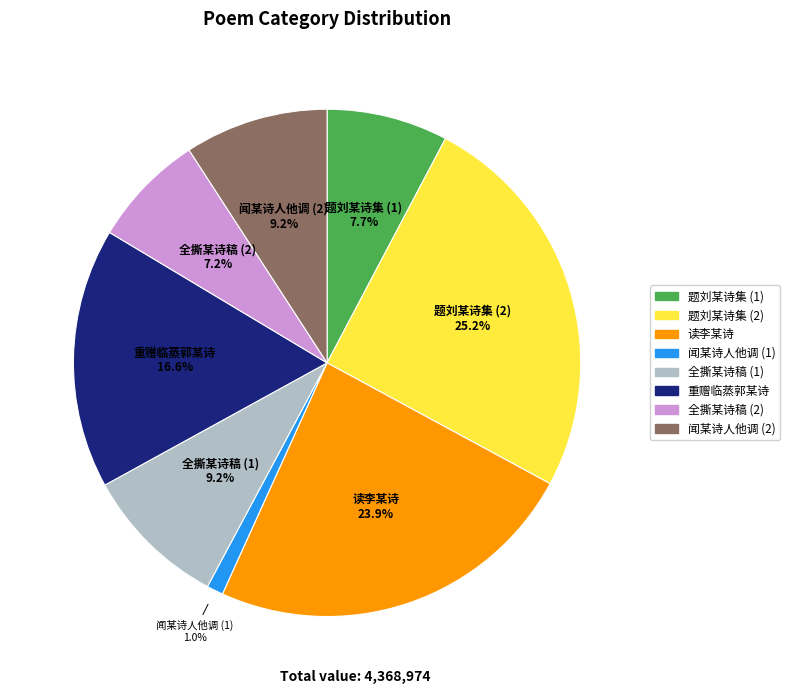

Is there any slice that represents more than half of the pie?

No